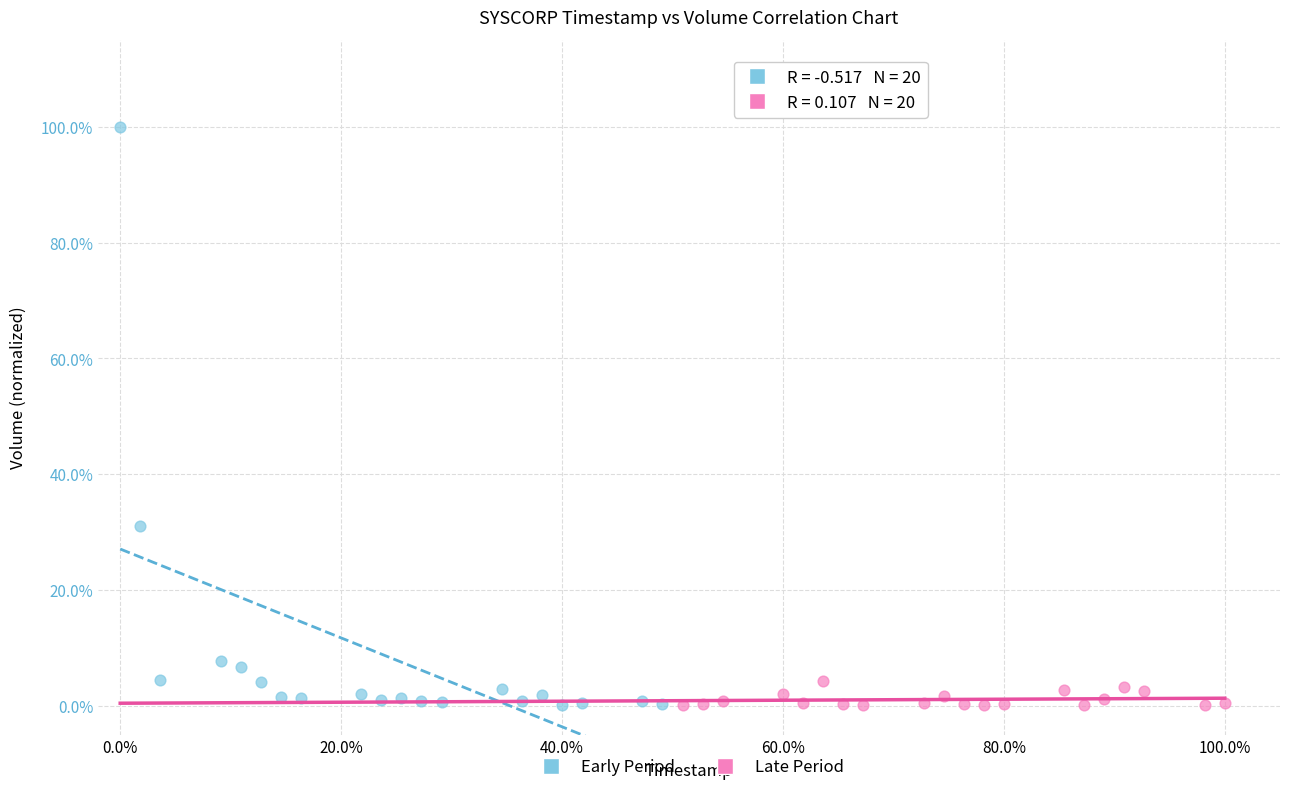

Which series has the largest Y range (max minus min)?

Early Period